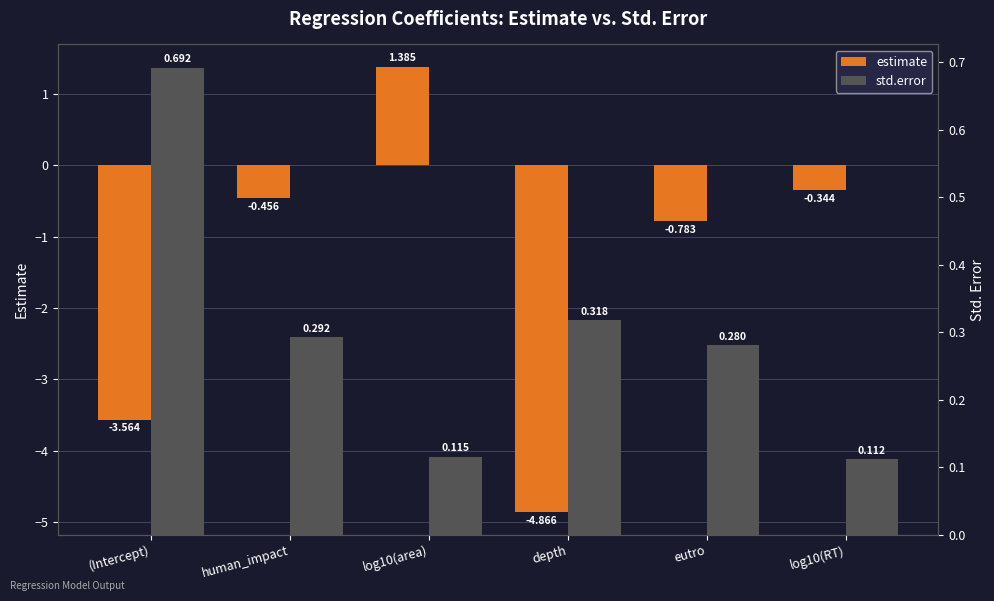

Reading right to left, what are all the values shown in this chart?

estimate: -0.3	-0.8	-4.9	1.4	-0.5	-3.6
std.error: 0.1	0.3	0.3	0.1	0.3	0.7